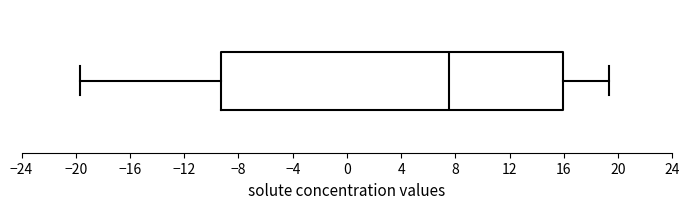

Transcribe this box plot: give where the median line is, the range the box spans, and where the two whiskers end, as read against the x-axis. The values are not printed on the chart, so give them approximately, as read against the axis.

median 7.5, box -9.5 to 16.0, whiskers -19.5 to 19.5